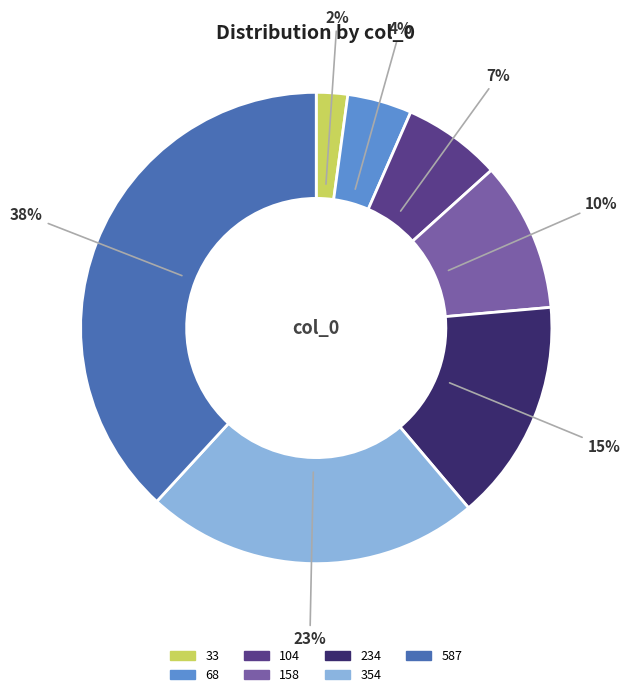

Is there a majority slice in this chart?

No